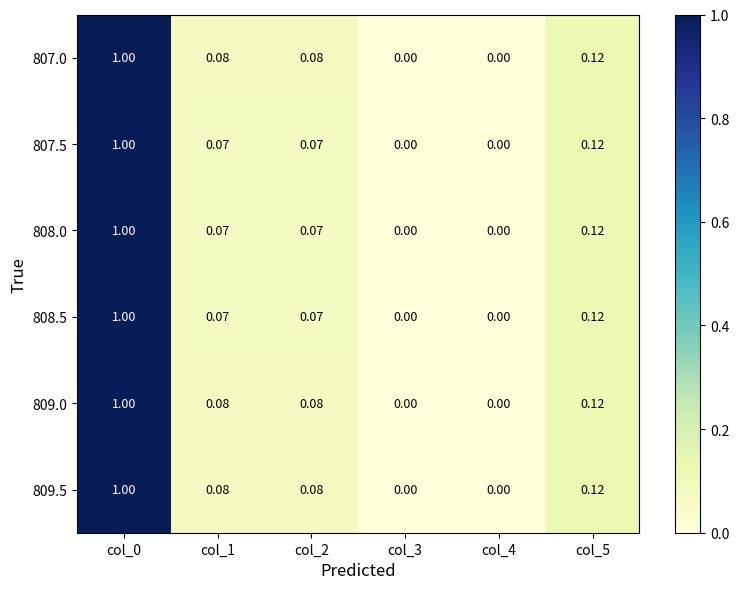

Rank the series by their maximum value, from lowest to highest.

807.0, 807.5, 808.0, 808.5, 809.0, 809.5